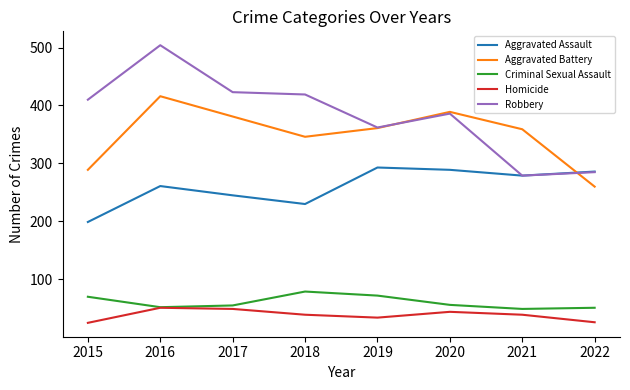

What is the spread (max minus min) of values at 2015?

385